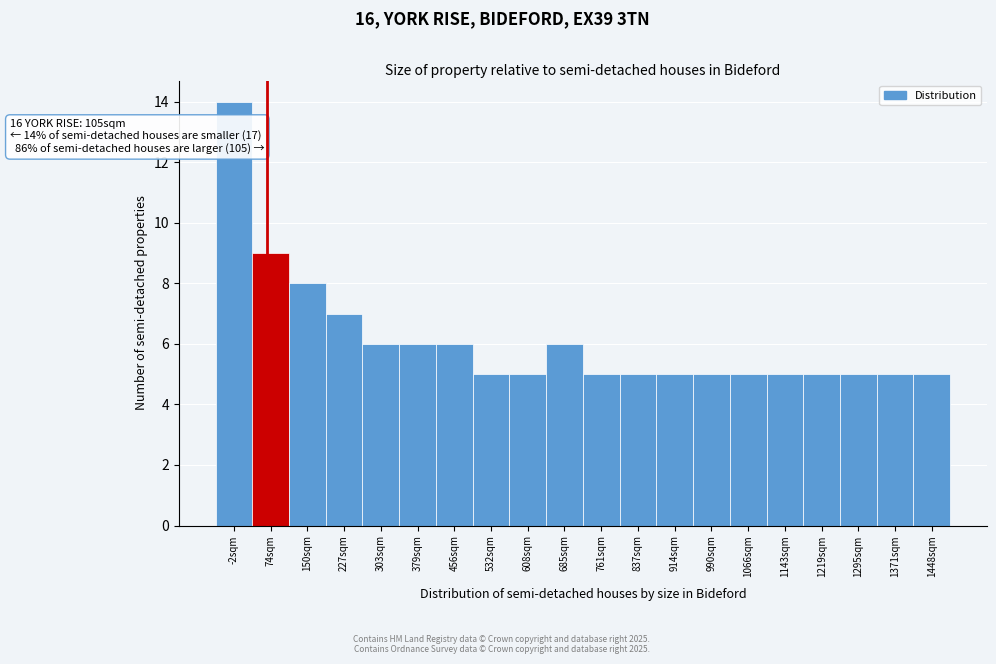

Reading left to right, what are all the values shown in this chart?

-2sqm=14	74sqm=9	150sqm=8	227sqm=7	303sqm=6	379sqm=6	456sqm=6	532sqm=5	608sqm=5	685sqm=6	761sqm=5	837sqm=5	914sqm=5	990sqm=5	1066sqm=5	1143sqm=5	1219sqm=5	1295sqm=5	1371sqm=5	1448sqm=5